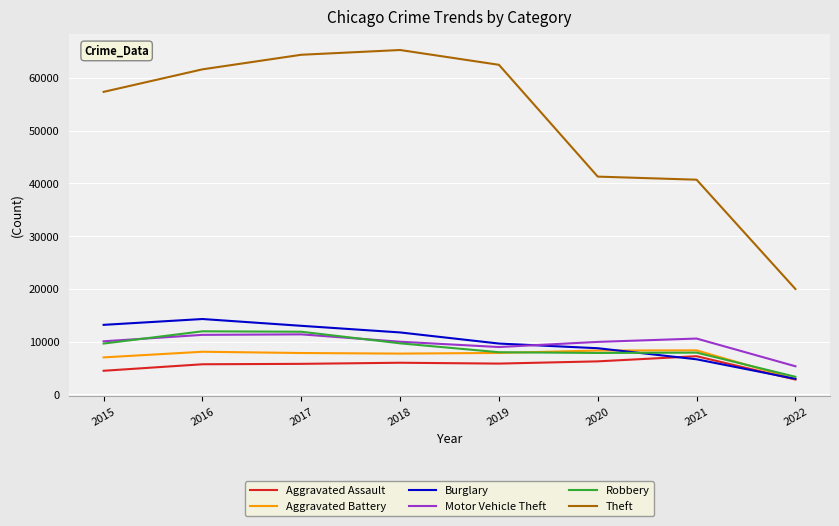

True or false: Aggravated Battery has a value of 7857 at 2019.

True